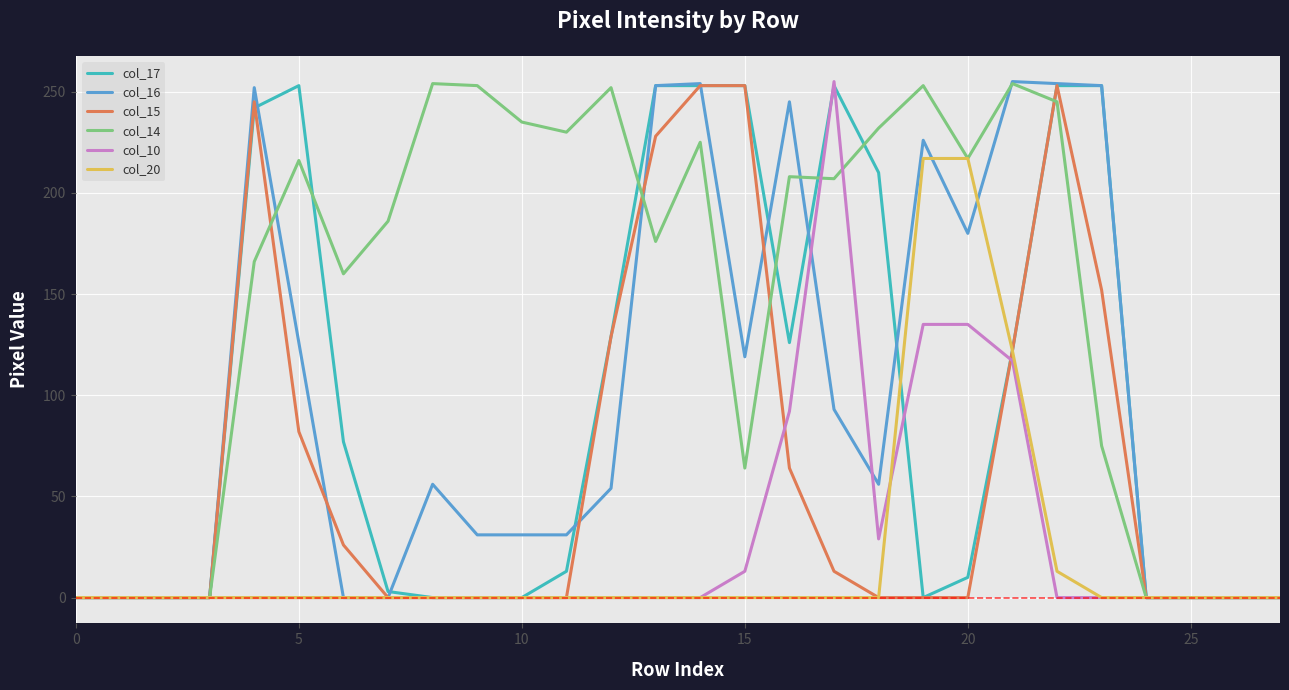

Which series has the largest total across all categories?

col_14